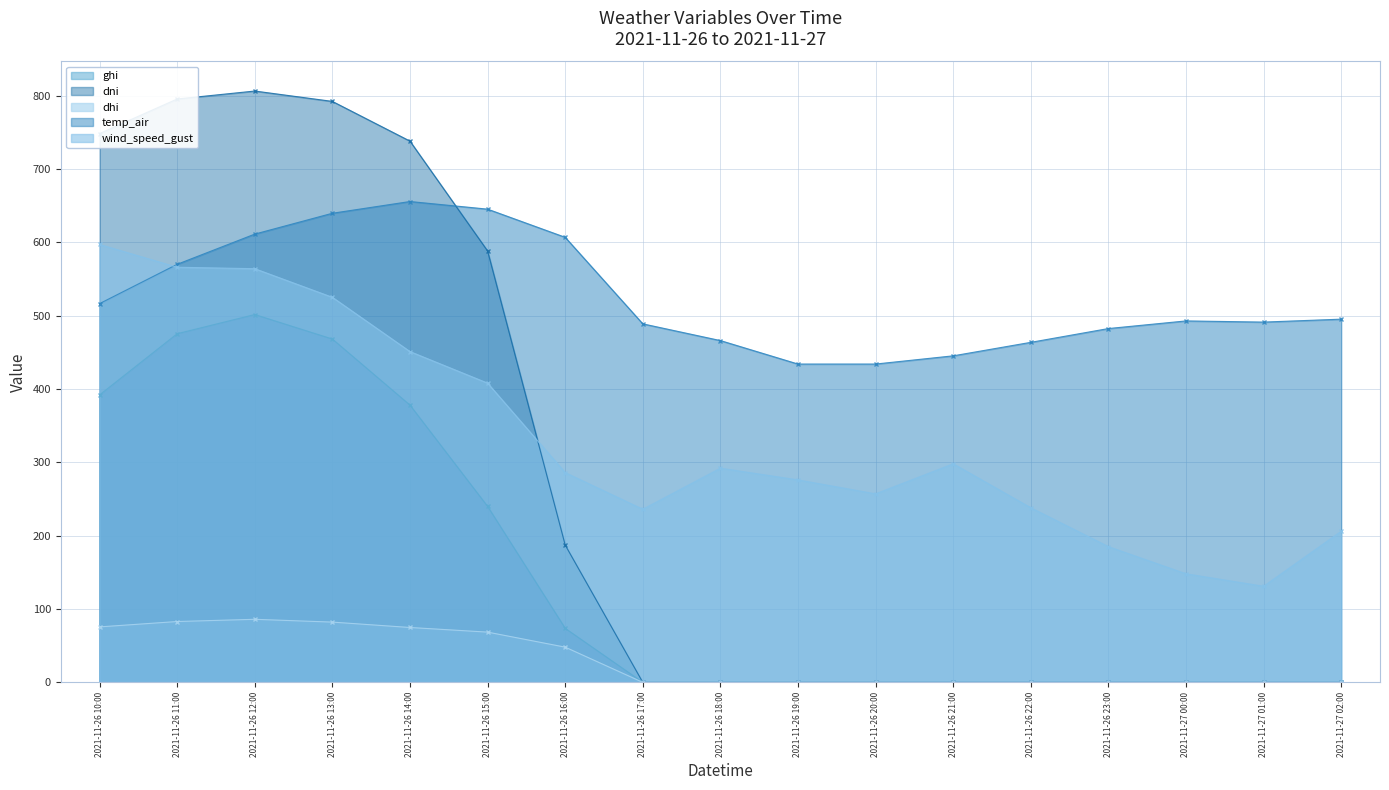

Where is the first local maximum for dhi?

2021-11-26 12:00